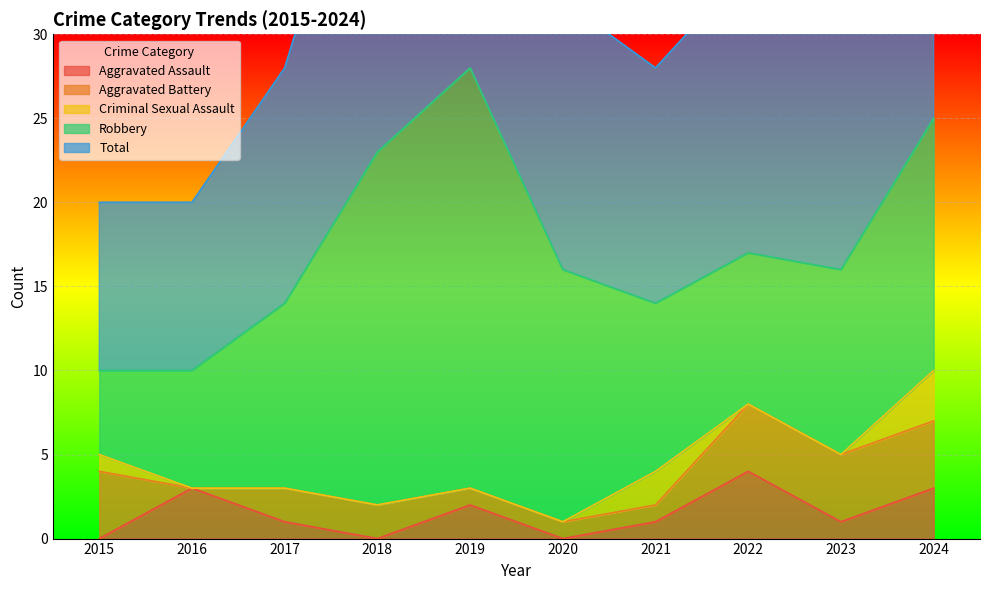

What are all the series names shown in the legend?

Aggravated Assault, Aggravated Battery, Criminal Sexual Assault, Robbery, Total